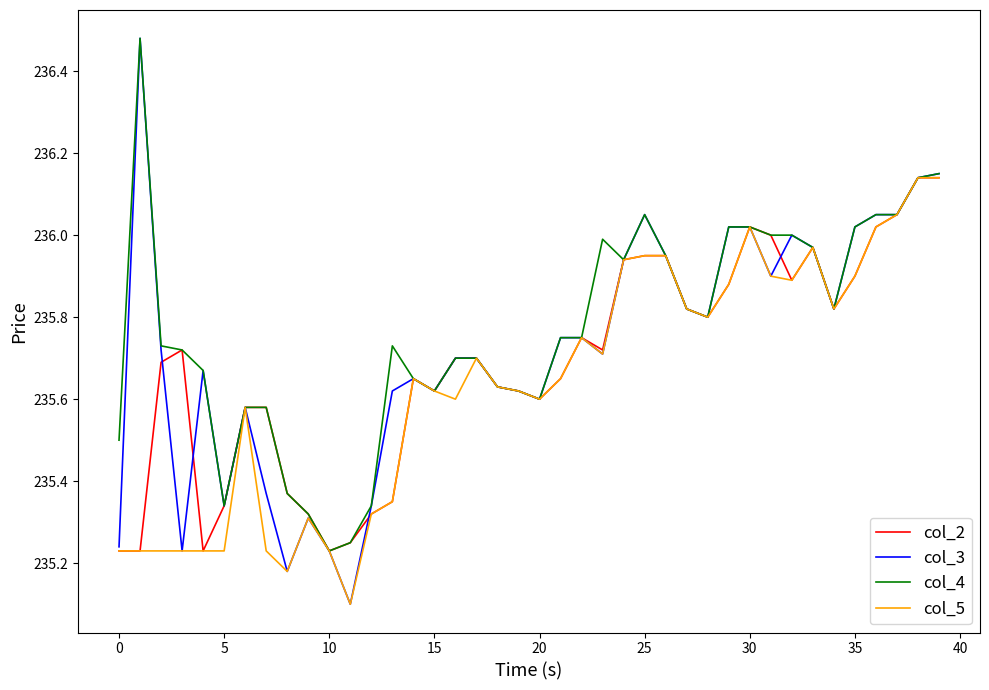

Which series has the widest spread of values?

col_3